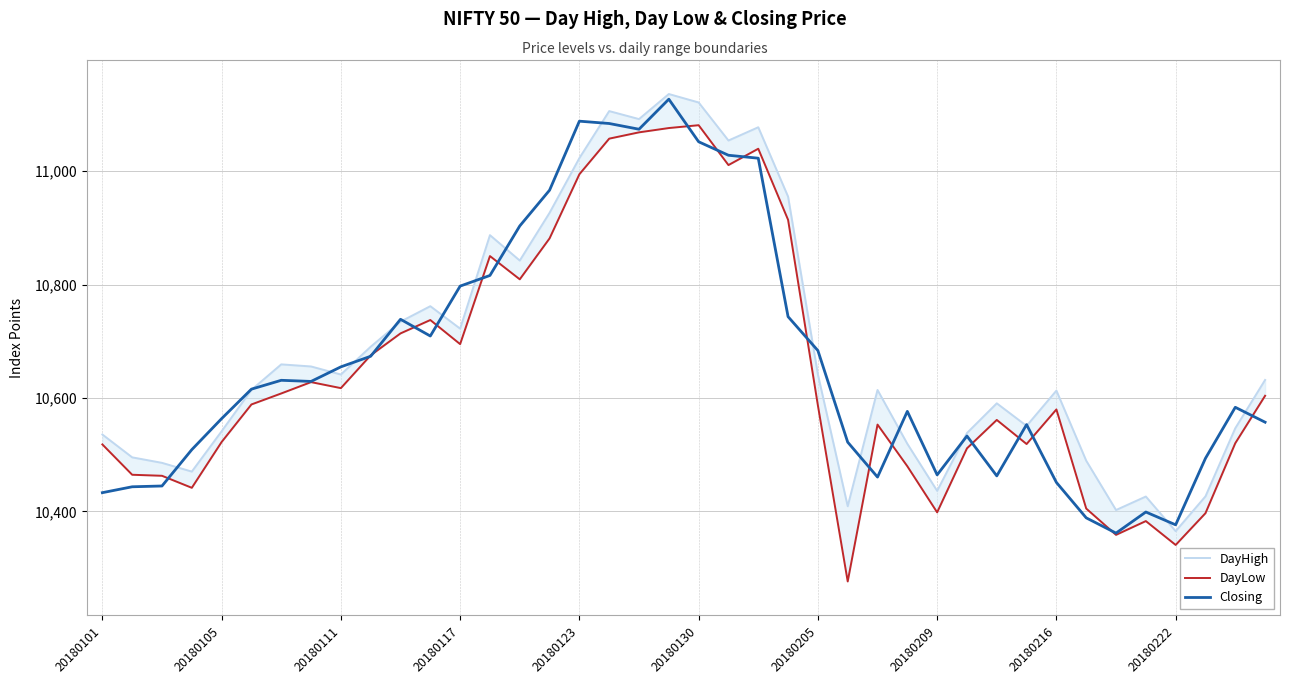

True or false: DayLow and DayHigh intersect in this chart.

False